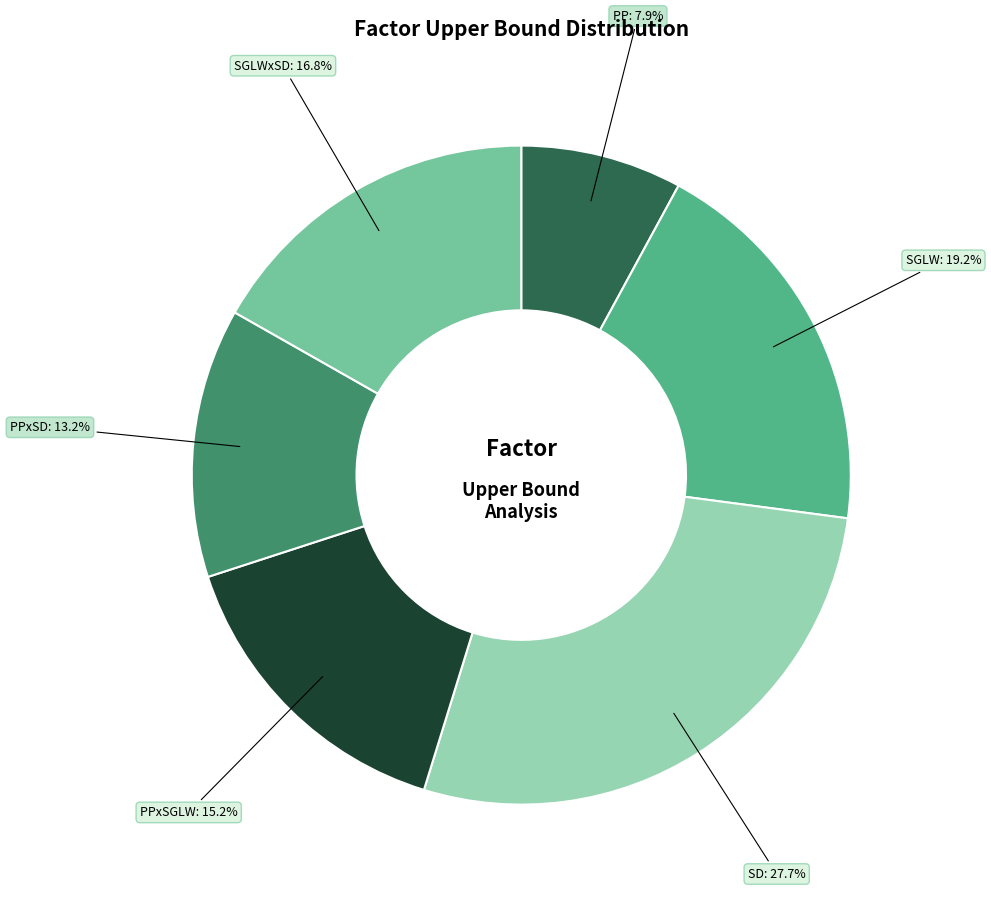

Is there any slice that represents more than half of the pie?

No